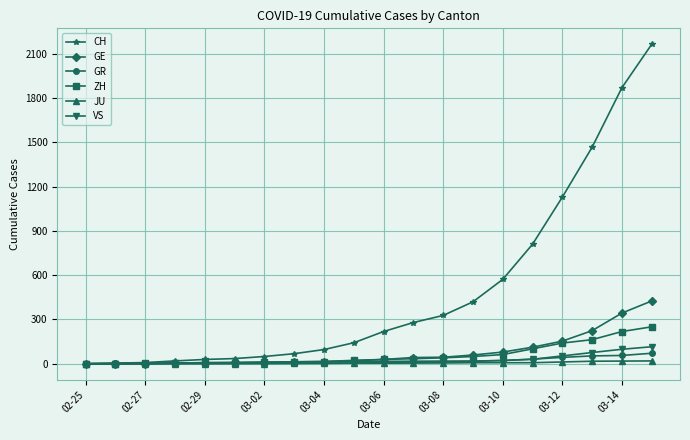

Which series has the largest range (max minus min)?

CH